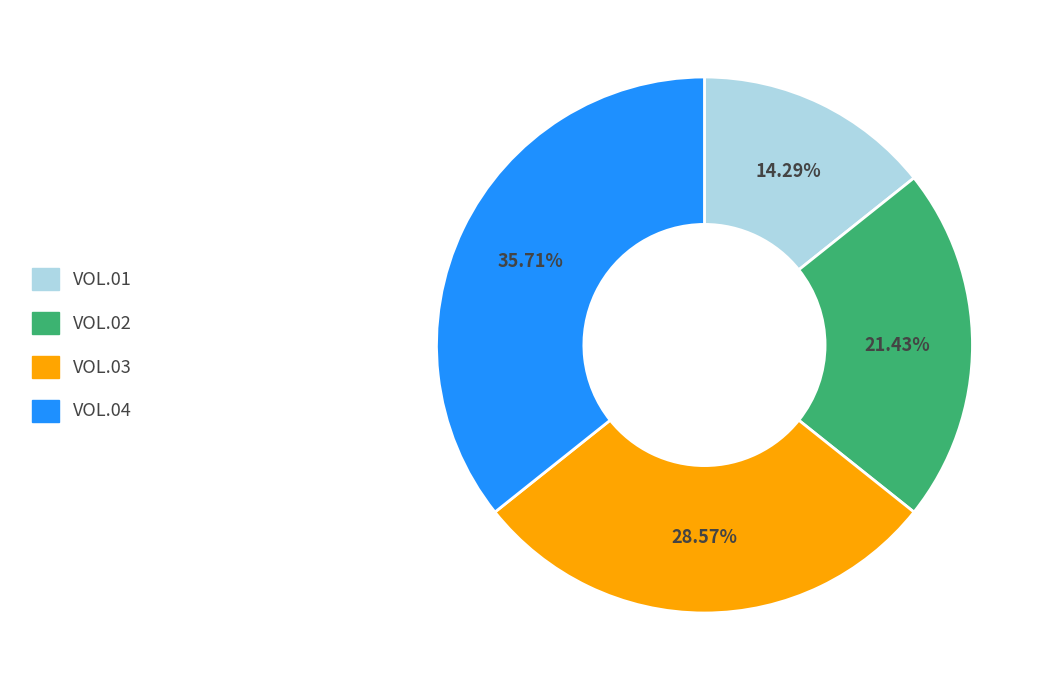

Is it true that VOL.02 is 21% of the pie?

True